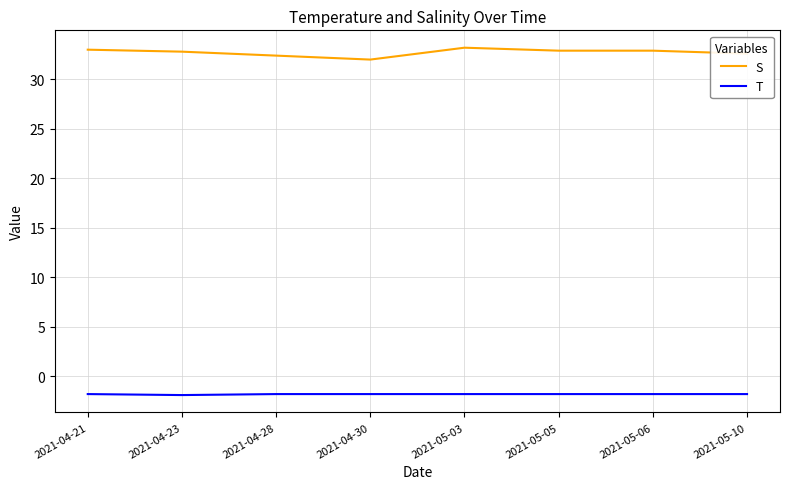

What position from the left is 2021-05-05?

6